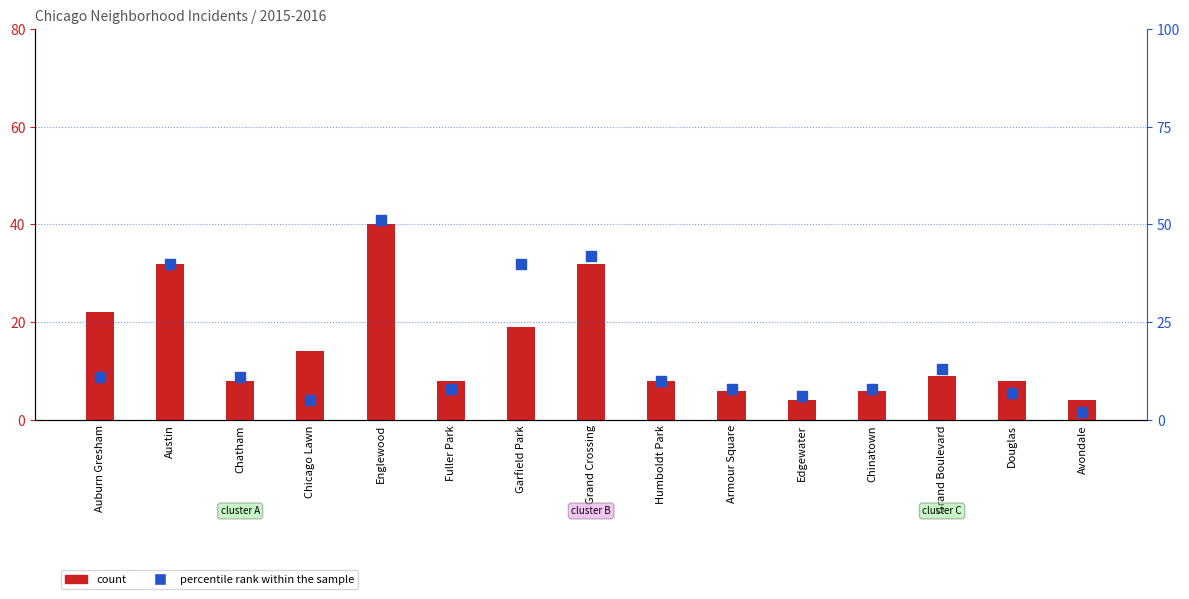

What is the total value across all series at Garfield Park?

59